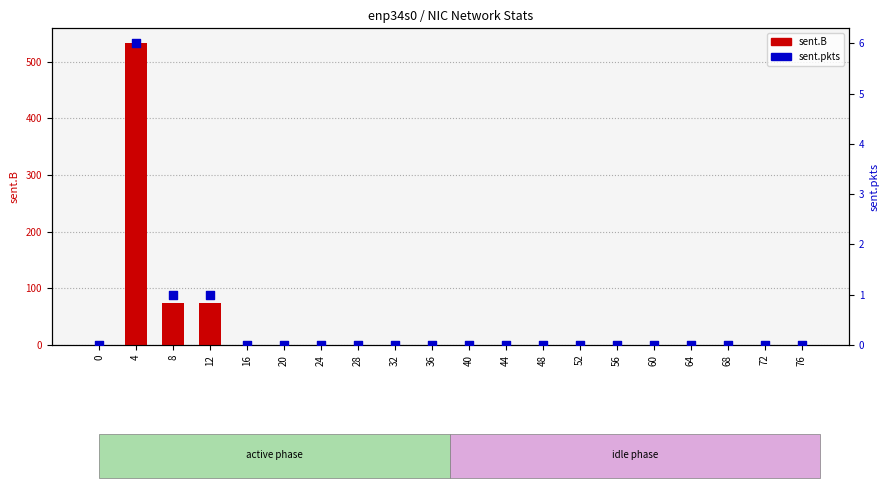

Is the value of sent.B at 12 greater than the value of sent.pkts at 48?

Yes